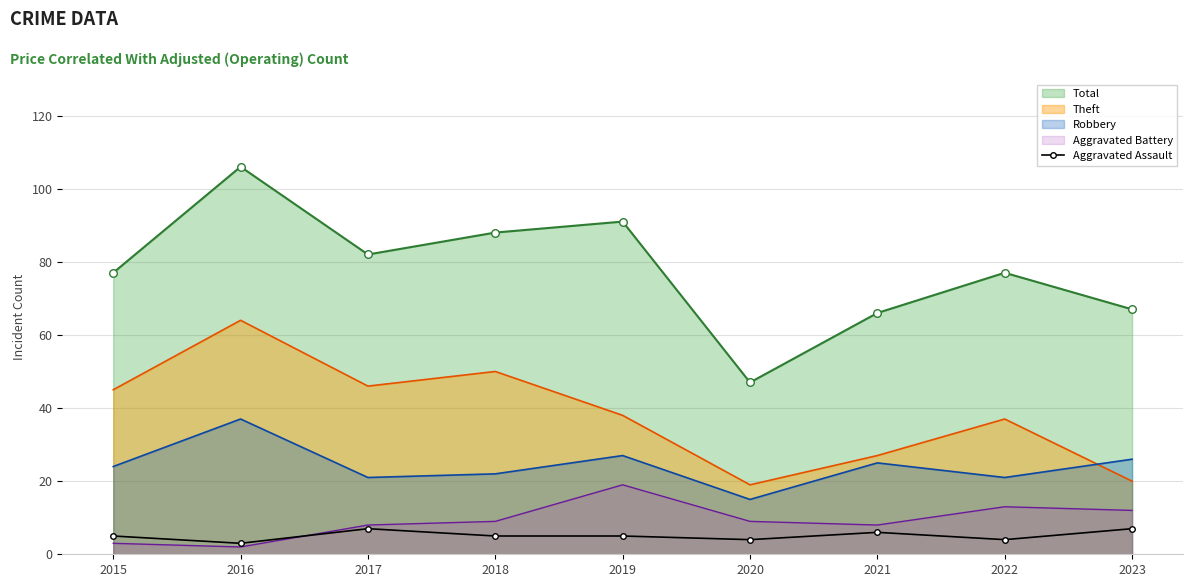

What is the spread (max minus min) of values at 2020?

43